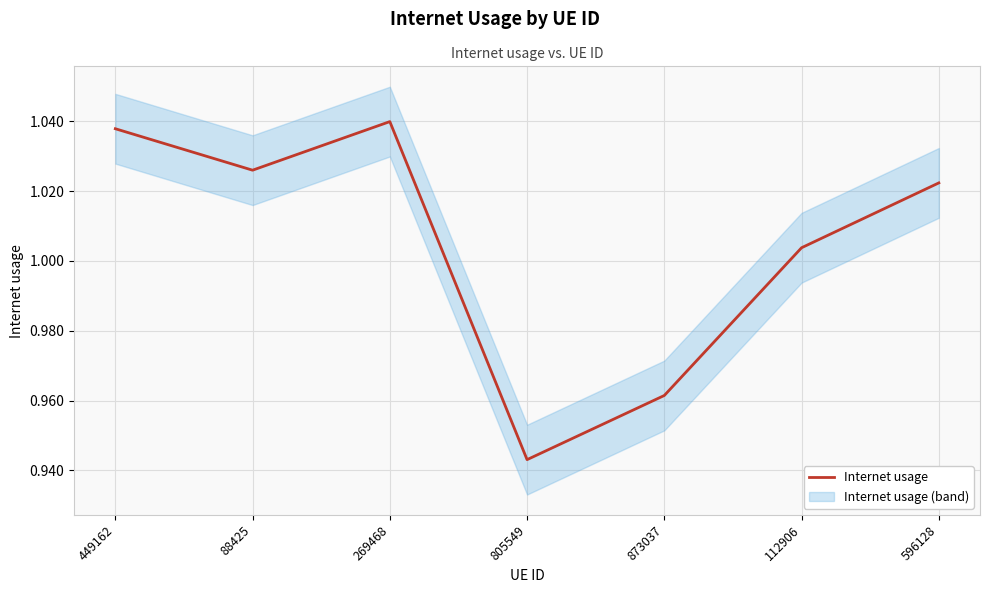

The chart shows a value of 1.0 at 873037. True or false?

True